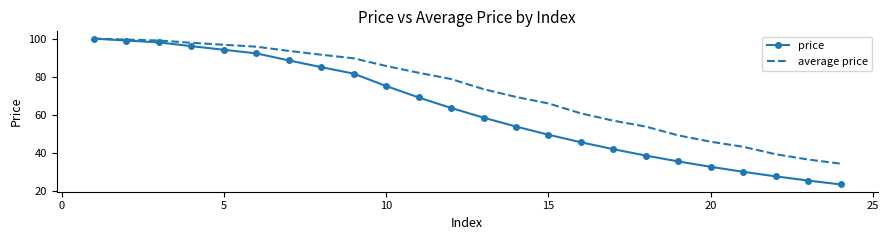

What is the greatest value displayed?

100.0